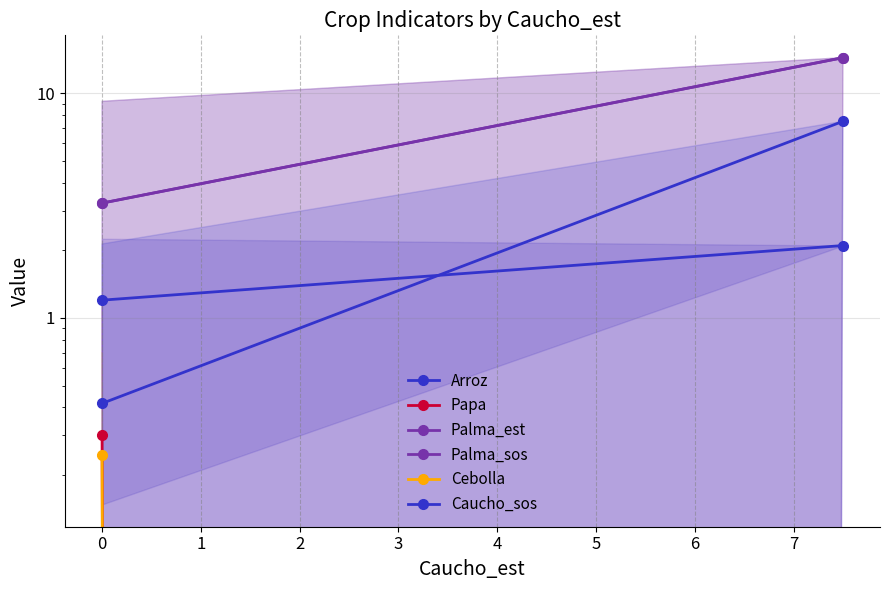

At how many categories does at least one series exceed 0?

2